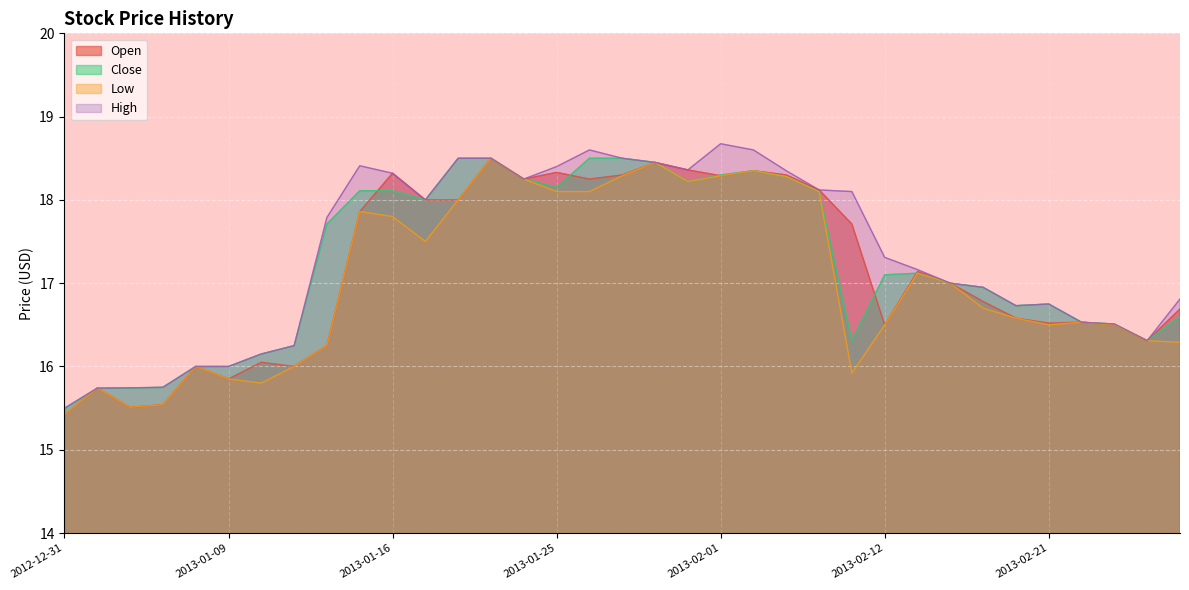

True or false: Open and Low intersect in this chart.

False